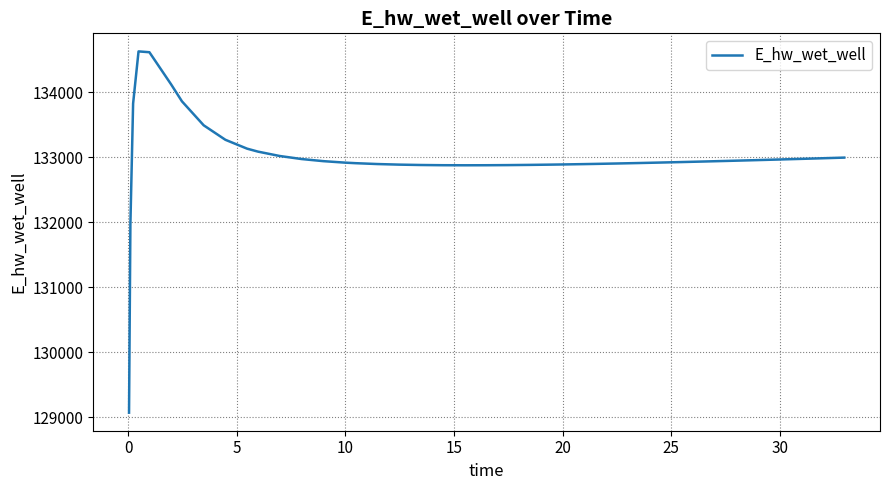

How many categories are shown in the chart?

40